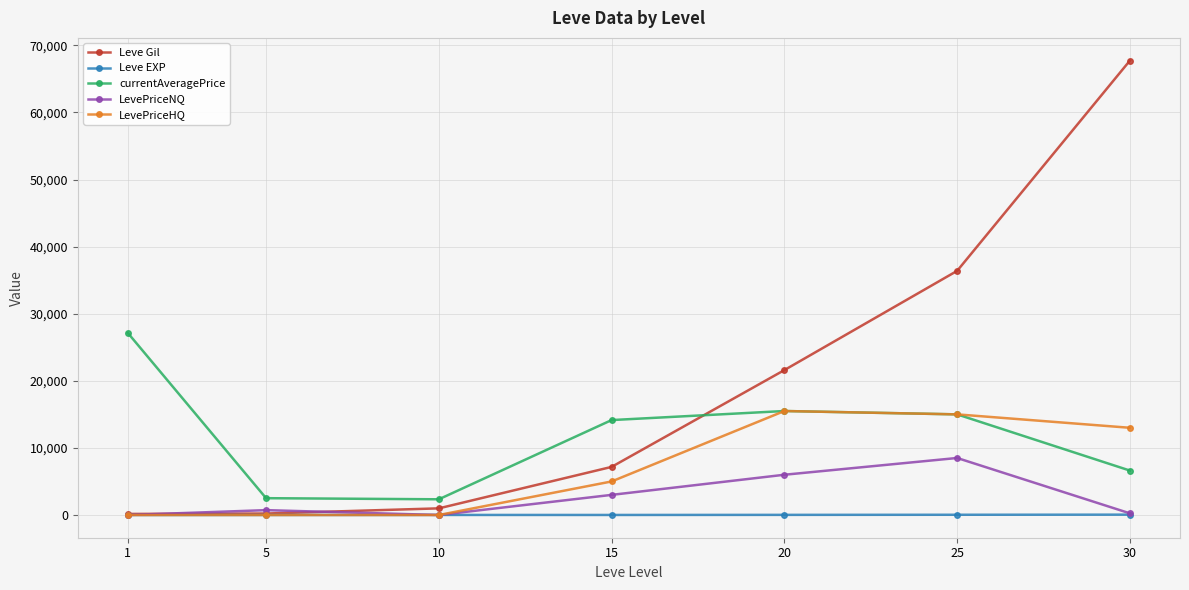

At which category is the sum across all series the highest?

30